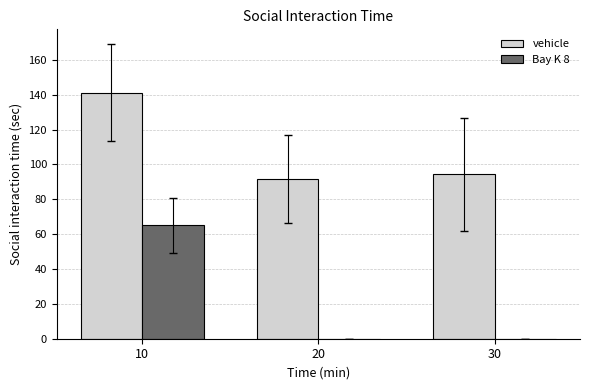

Which category has the highest value in the vehicle series?

10